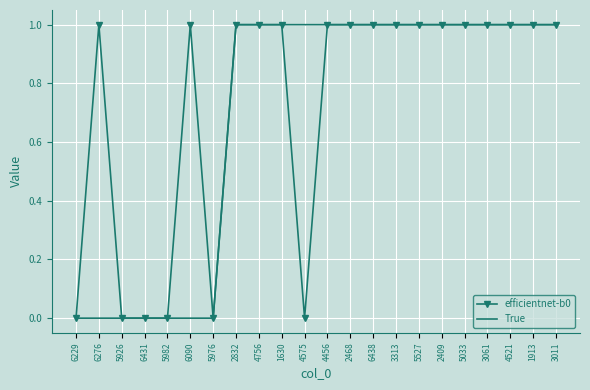

Which series has the largest total across all categories?

efficientnet-b0